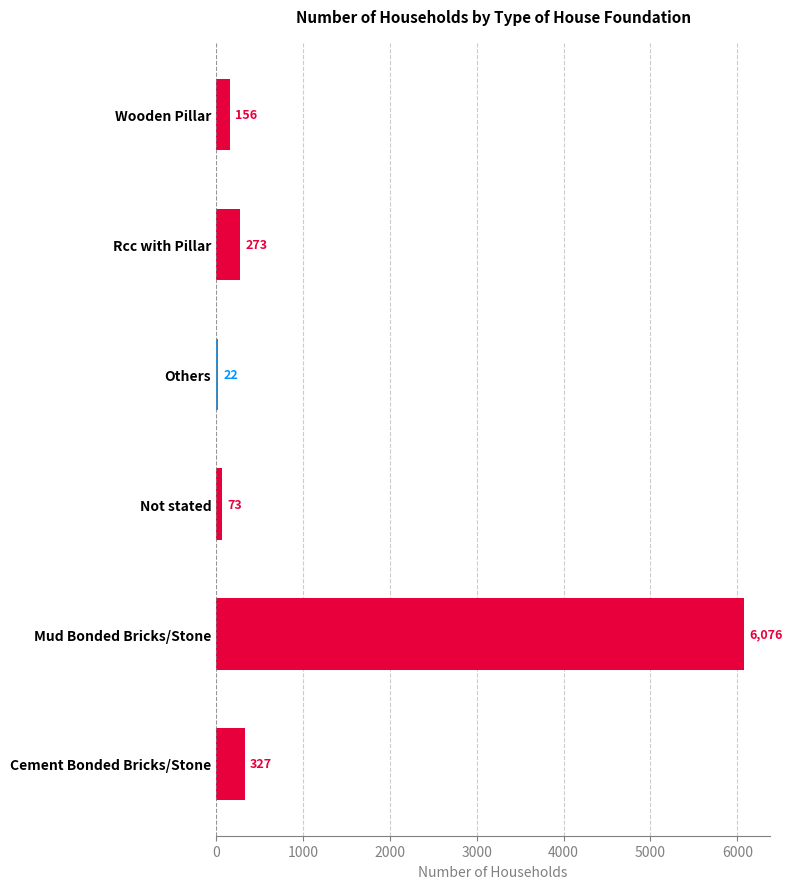

Rank the categories by value from lowest to highest.

Others, Not stated, Wooden Pillar, Rcc with Pillar, Cement Bonded Bricks/Stone, Mud Bonded Bricks/Stone